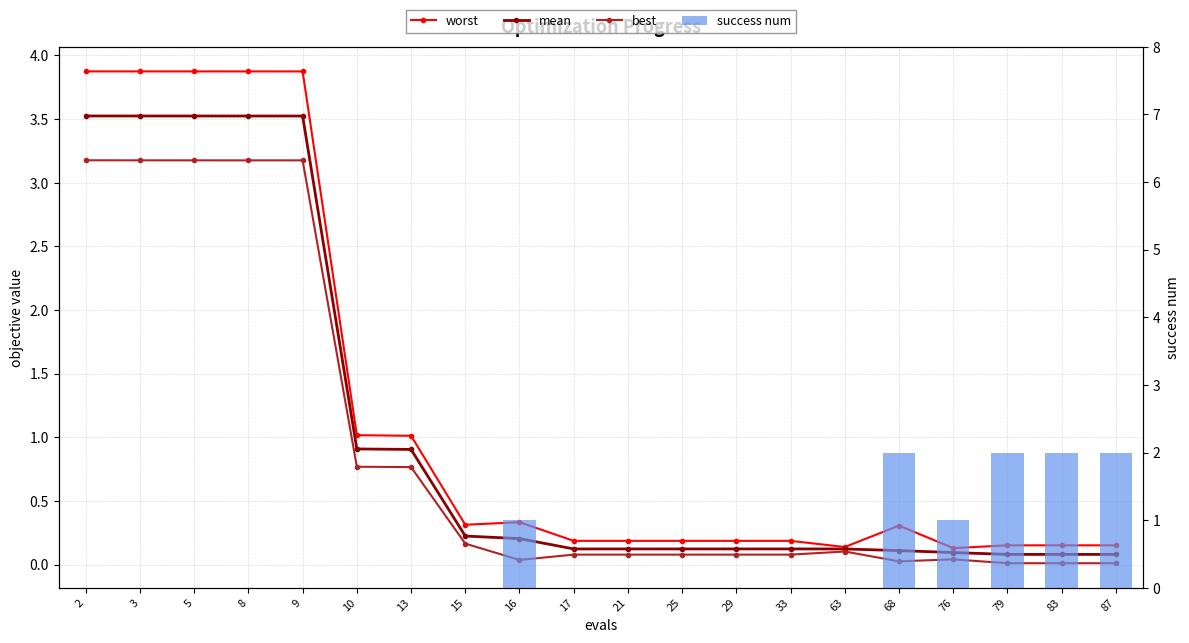

Reading right to left, extract all data points from this chart.

worst: 0.2	0.2	0.2	0.1	0.3	0.1	0.2	0.2	0.2	0.2	0.2	0.3	0.3	1.0	1.0	3.9	3.9	3.9	3.9	3.9
mean: 0.1	0.1	0.1	0.1	0.1	0.1	0.1	0.1	0.1	0.1	0.1	0.2	0.2	0.9	0.9	3.5	3.5	3.5	3.5	3.5
best: 0.0	0.0	0.0	0.0	0.0	0.1	0.1	0.1	0.1	0.1	0.1	0.0	0.2	0.8	0.8	3.2	3.2	3.2	3.2	3.2
success num: 2.0	2.0	2.0	1.0	2.0	0.0	0.0	0.0	0.0	0.0	0.0	1.0	0.0	0.0	0.0	0.0	0.0	0.0	0.0	0.0